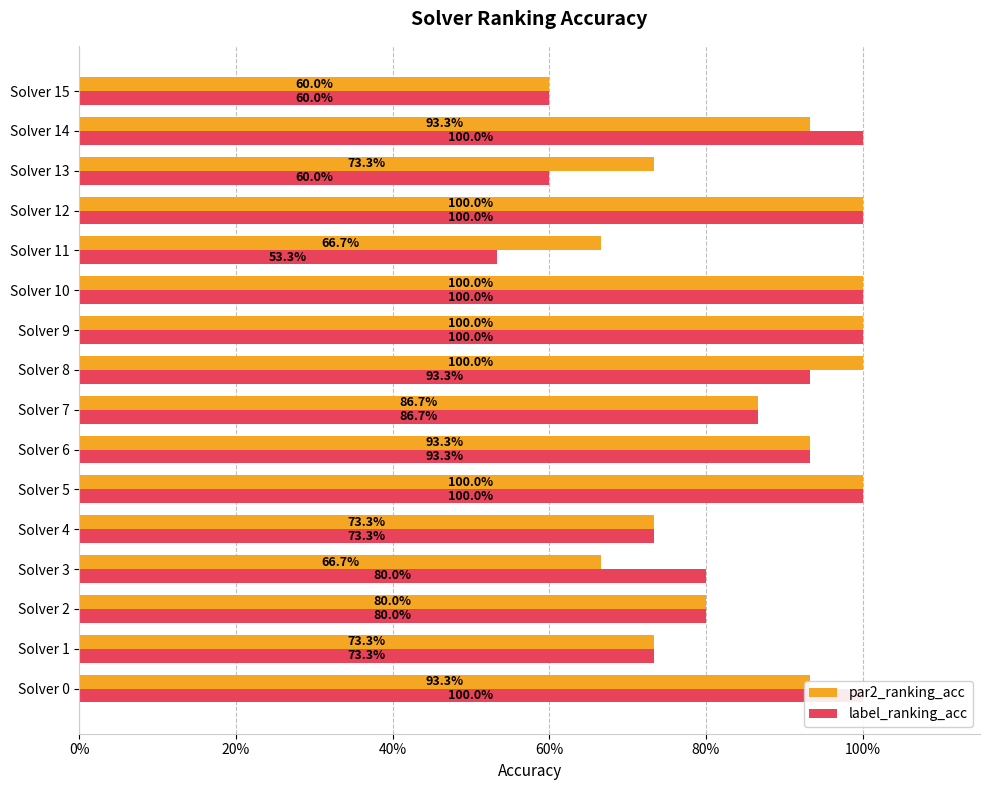

Which series has the widest spread of values?

label_ranking_acc